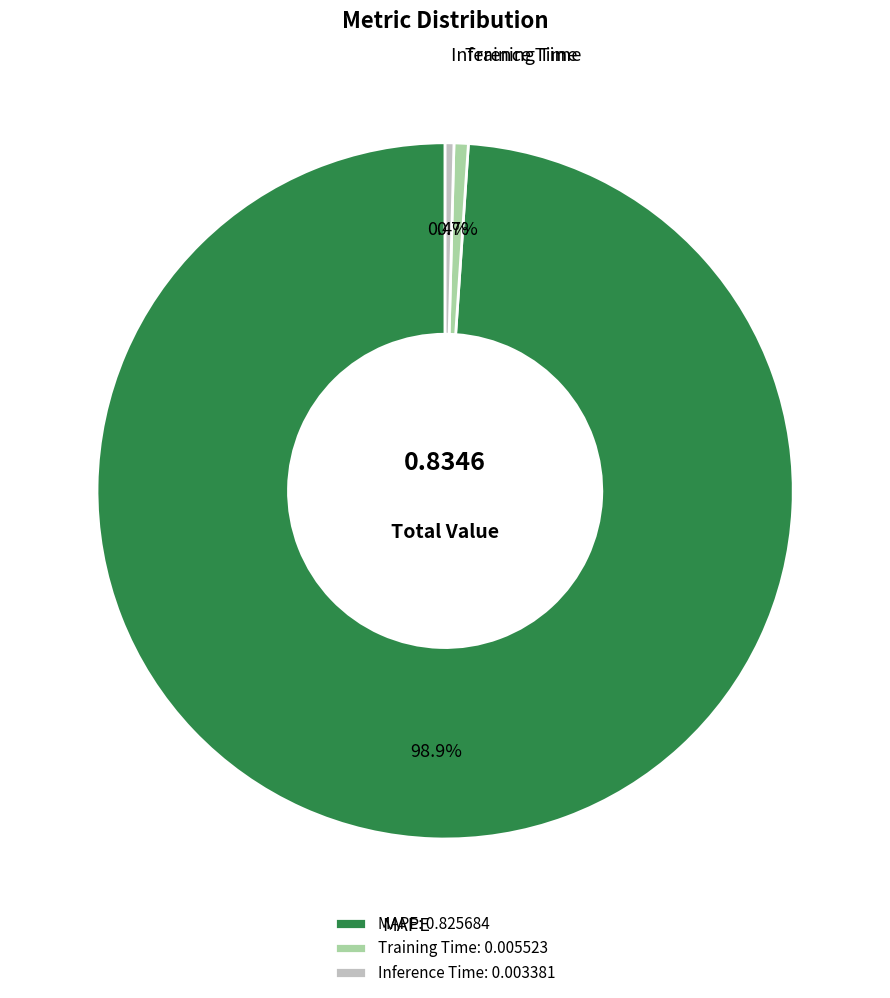

Count the number of slices in the pie.

3